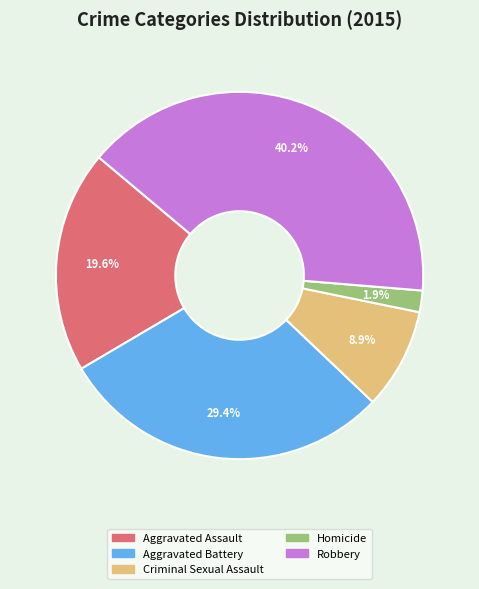

What percentage do Robbery and Homicide together represent?

42.1%